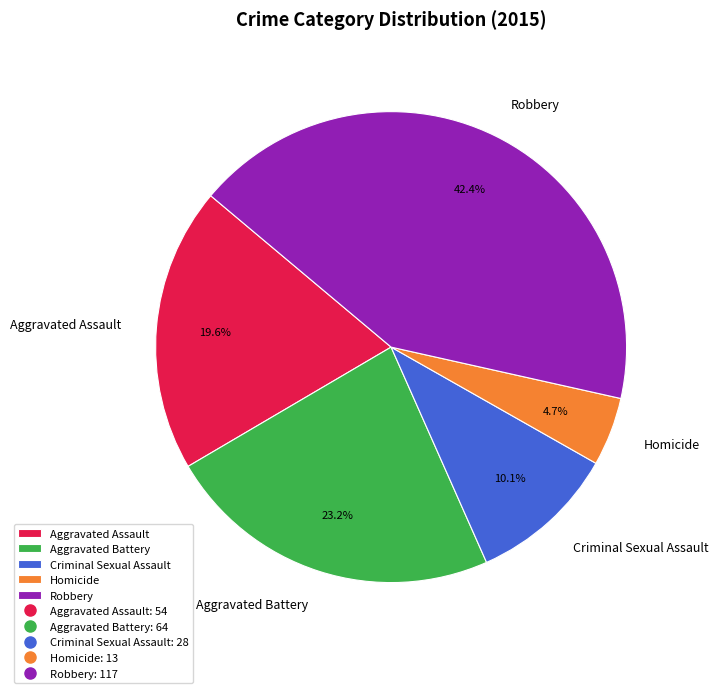

Which slice is the largest?

Robbery